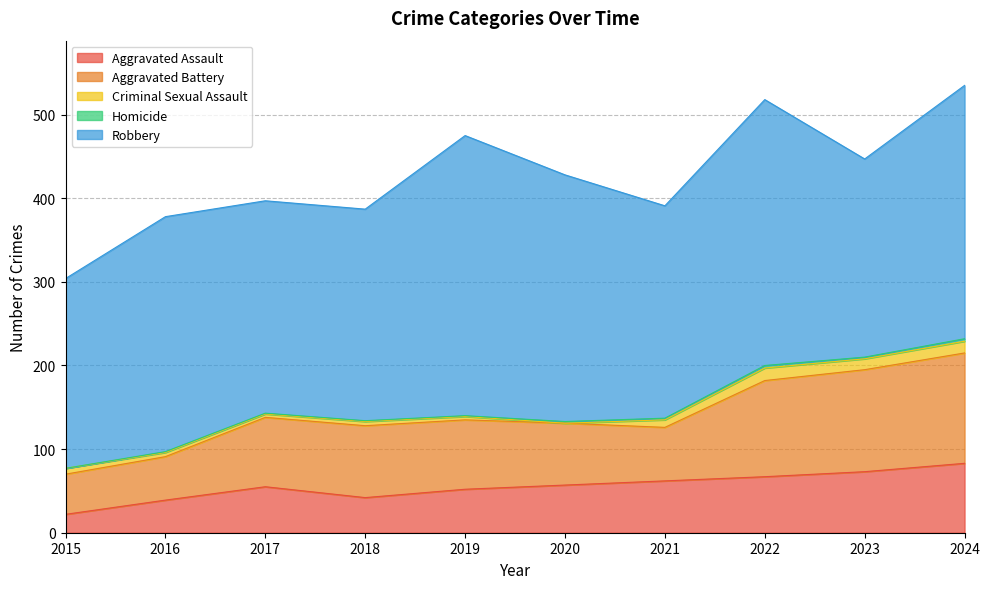

How many values in the Aggravated Assault series are below 57?

5